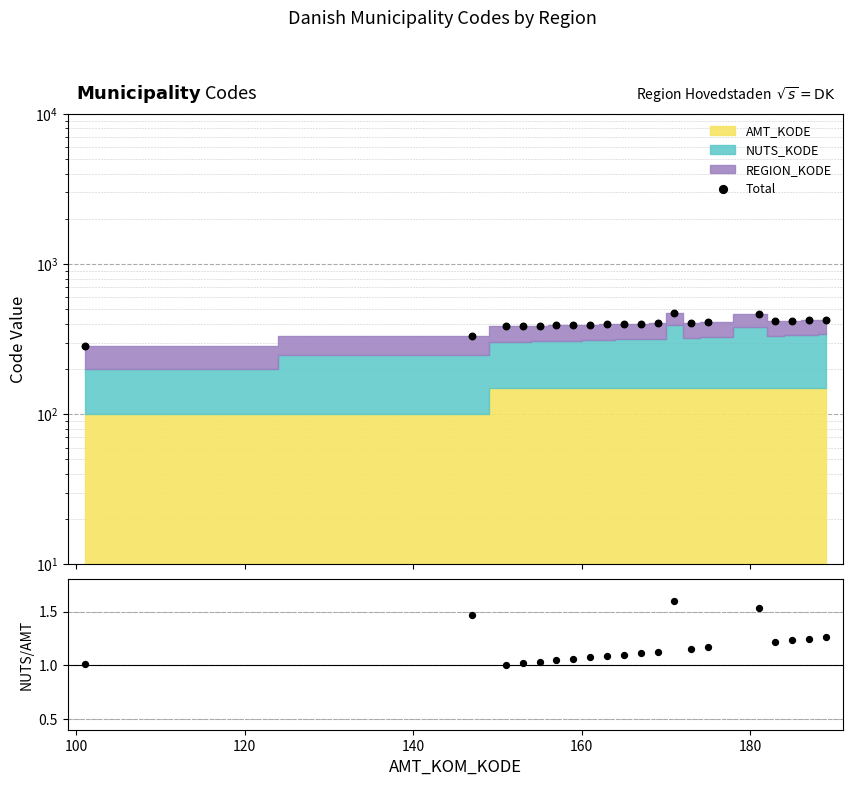

Which series has the largest Y range (max minus min)?

Total